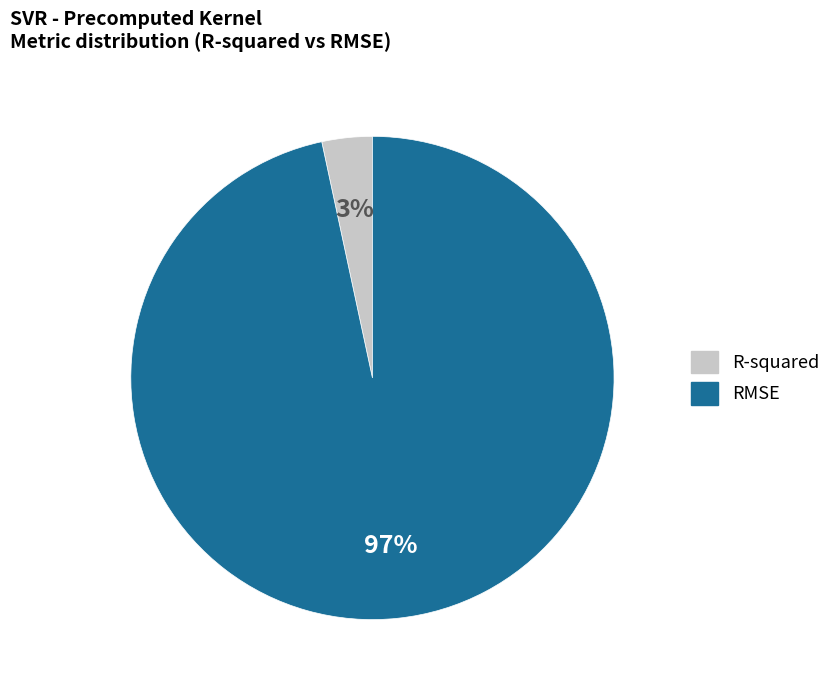

The RMSE slice represents 97% of the pie. True or false?

True